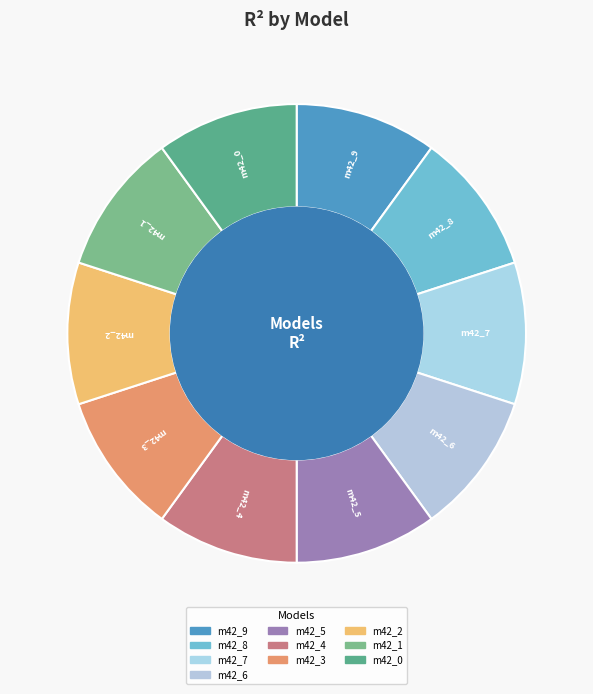

How many slices are in this pie chart?

10